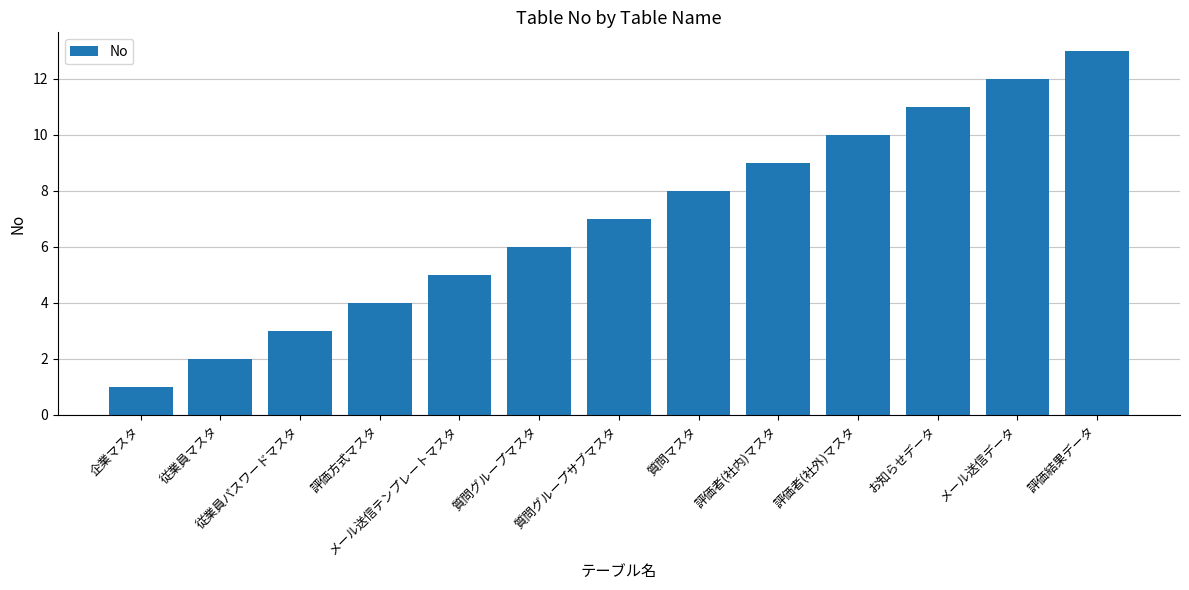

What is the difference between the maximum and second lowest values?

11